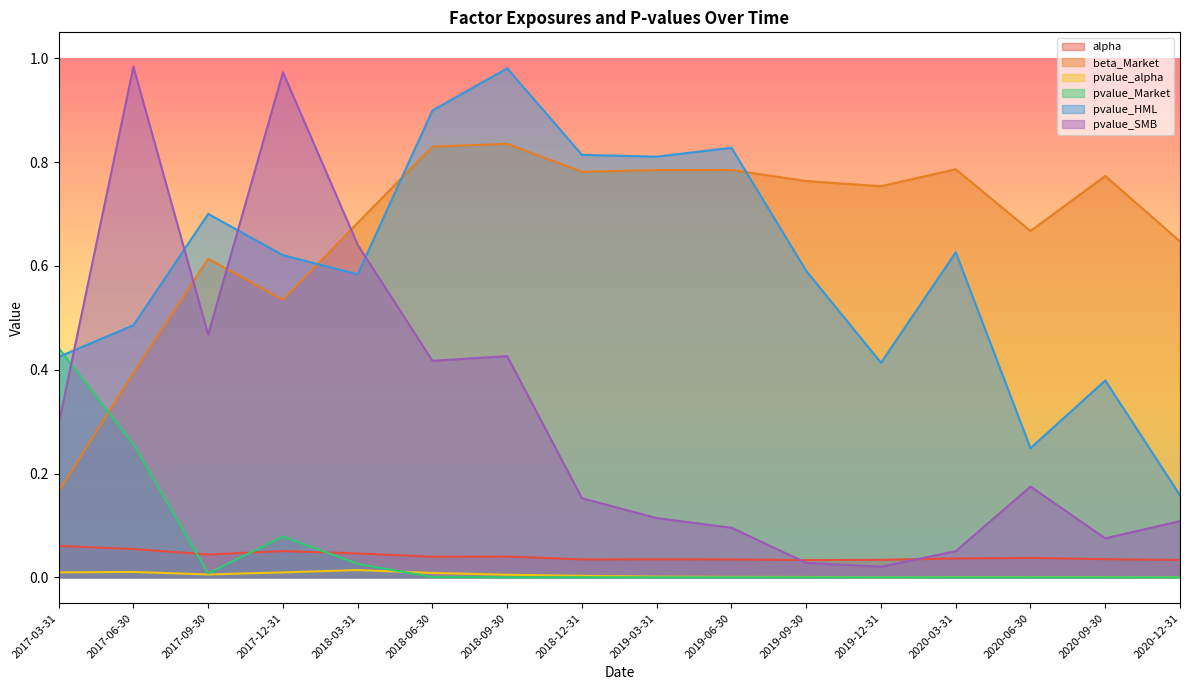

How many times do pvalue_SMB and pvalue_Market cross each other?

1